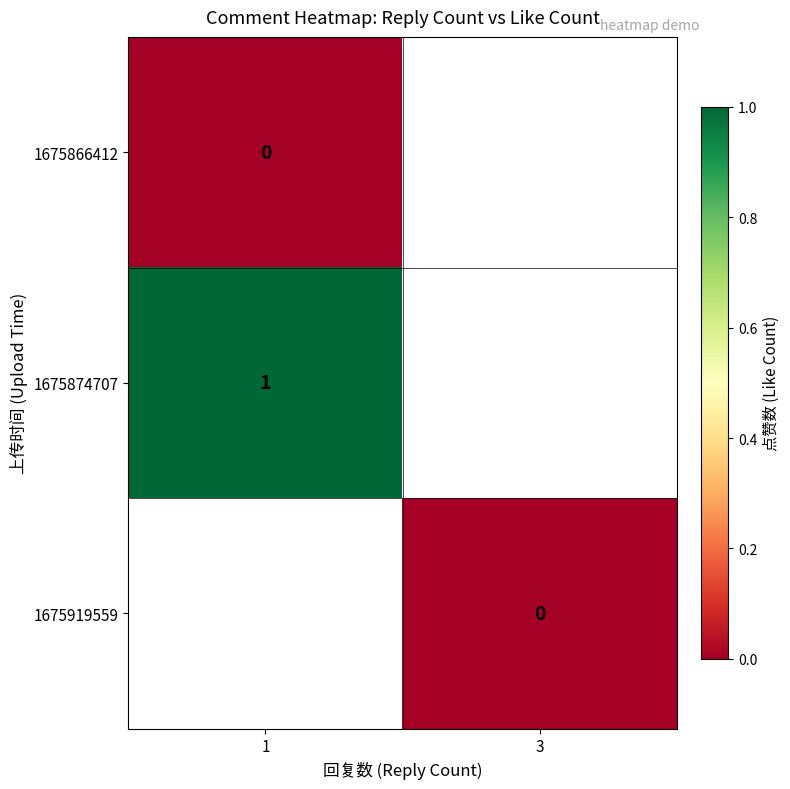

At which label is 1675874707 closest to 1?

1